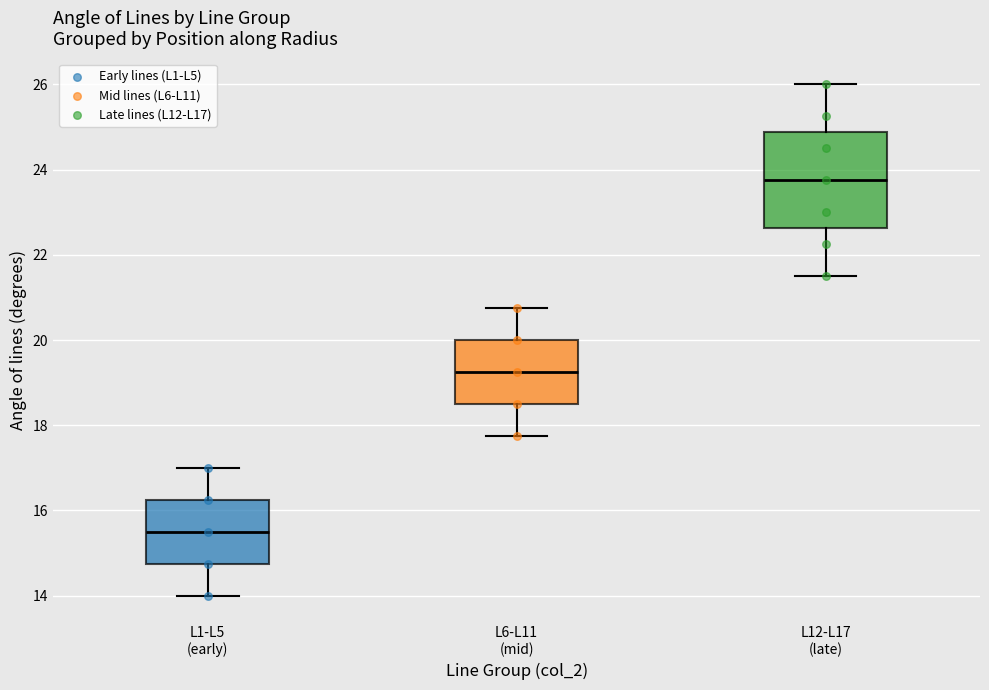

Reading left to right, read every box against the y-axis: the position of its median line, the range the box covers, and the ends of its whiskers. The values are not printed on the chart, so give them approximately, as read against the axis.

L1-L5 (early): median 15.6, box 14.8 to 16.2, whiskers 14.0 to 17.0
L6-L11 (mid): median 19.2, box 18.6 to 20.0, whiskers 17.8 to 20.8
L12-L17 (late): median 23.8, box 22.6 to 24.8, whiskers 21.6 to 26.0